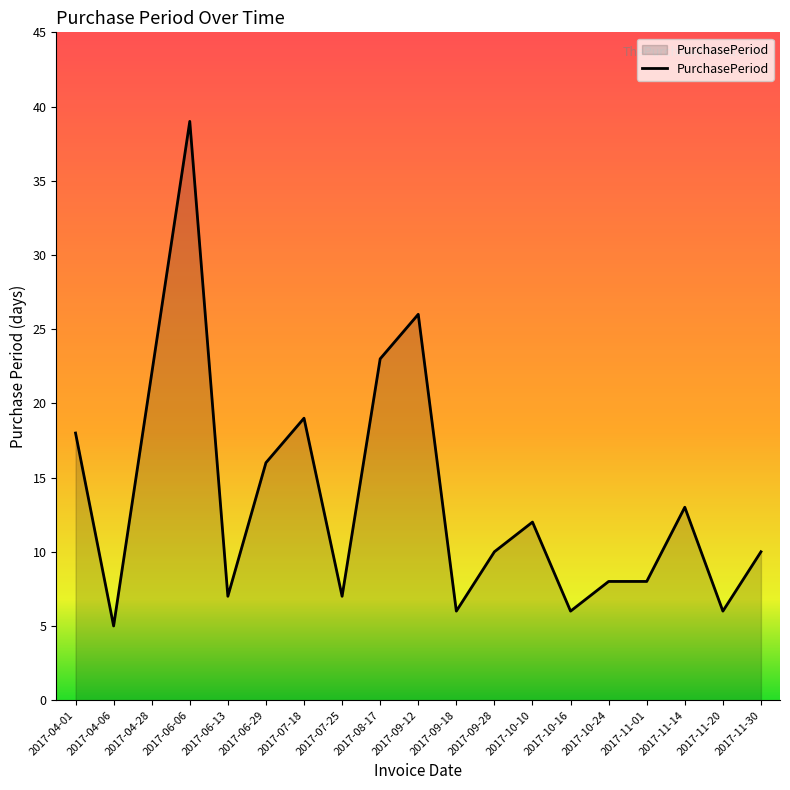

True or false: the data shows 33 at 2017-08-17.

False